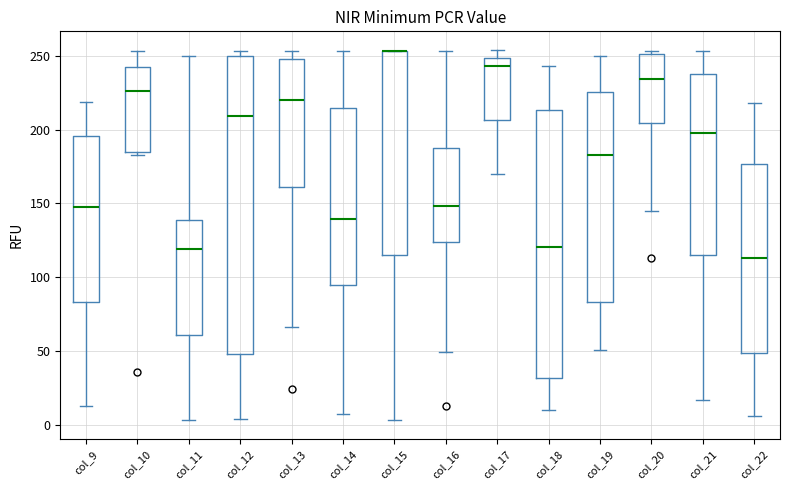

Reading left to right, read every box against the y-axis: the position of its median line, the range the box covers, and the ends of its whiskers. The values are not printed on the chart, so give them approximately, as read against the axis.

col_9: median 150, box 85 to 195, whiskers 15 to 220
col_10: median 225, box 185 to 245, whiskers 185 (just below the box's lower edge) to 255
col_11: median 120, box 60 to 140, whiskers 5 to 250
col_12: median 210, box 50 to 250, whiskers 5 to 255
col_13: median 220, box 160 to 250, whiskers 65 to 255
col_14: median 140, box 95 to 215, whiskers 5 to 255
col_15: median 255 (drawn on the box's upper edge), box 115 to 255, whiskers 5 to 255
col_16: median 150, box 125 to 190, whiskers 50 to 255
col_17: median 245, box 205 to 250, whiskers 170 to 255
col_18: median 120, box 30 to 215, whiskers 10 to 245
col_19: median 185, box 85 to 225, whiskers 50 to 250
col_20: median 235, box 205 to 250, whiskers 145 to 255
col_21: median 200, box 115 to 240, whiskers 15 to 255
col_22: median 115, box 50 to 175, whiskers 5 to 220